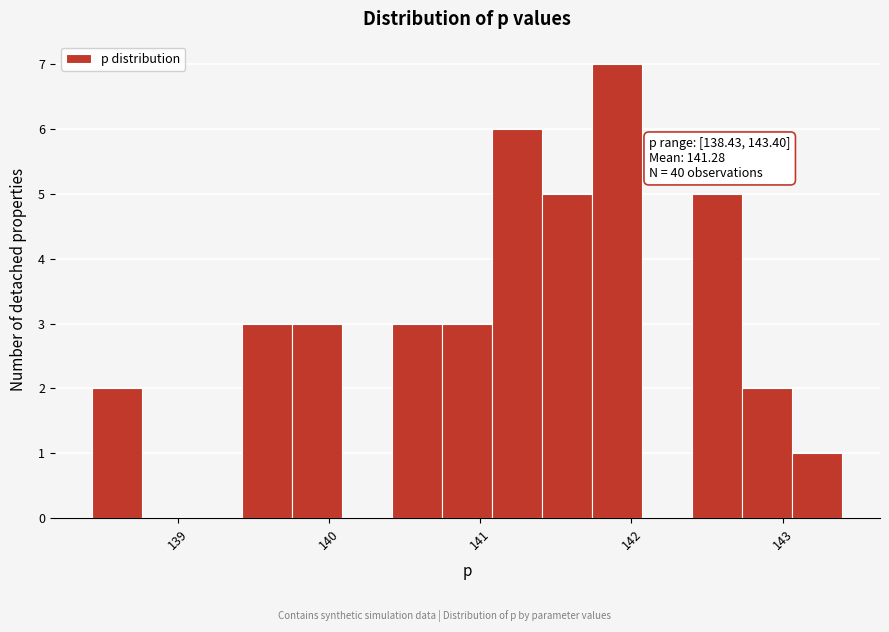

Read against the x-axis, roughly where is the centre of the tallest bar?

141.9